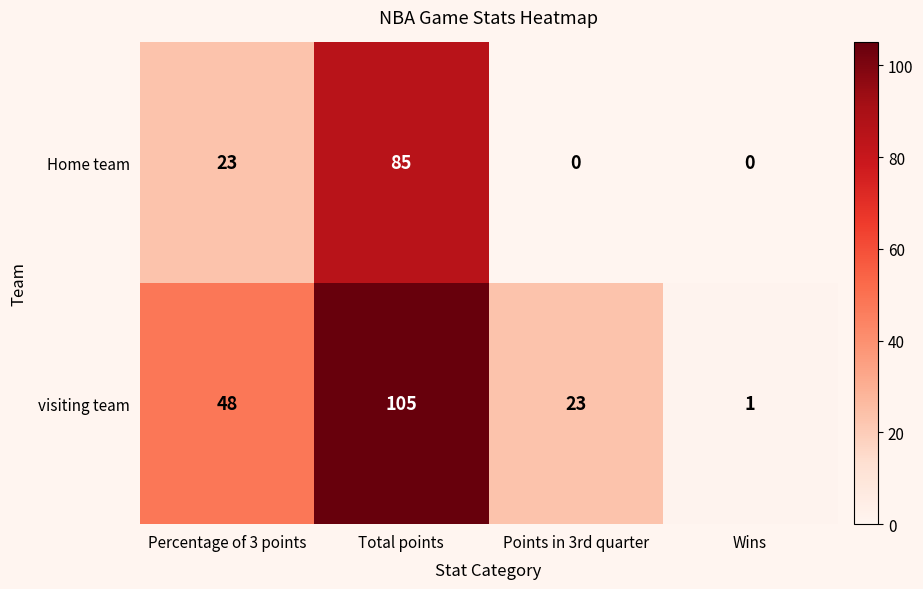

What is the sum of all Home team values?

108